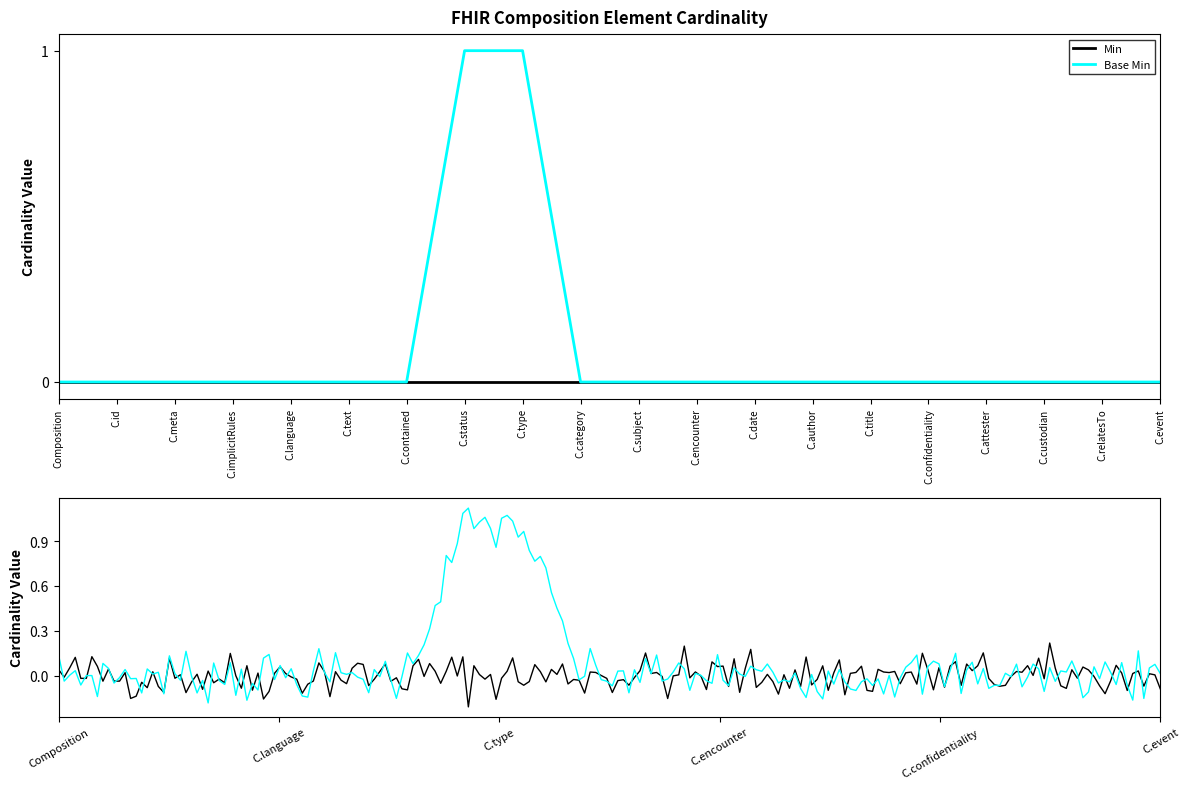

What is the change in value from Composition to C.type?

+1